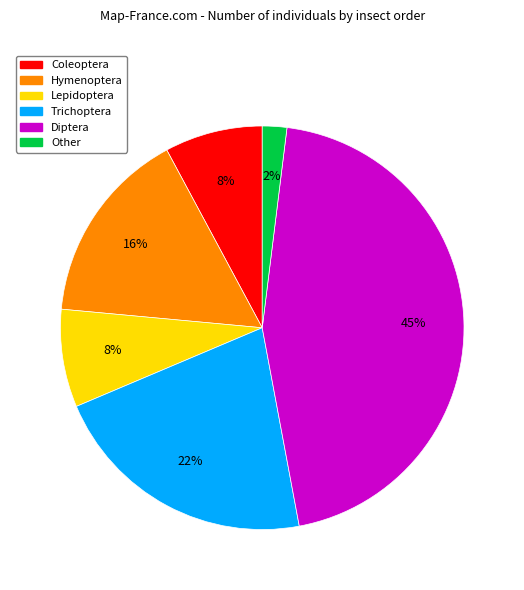

Count the number of slices in the pie.

6